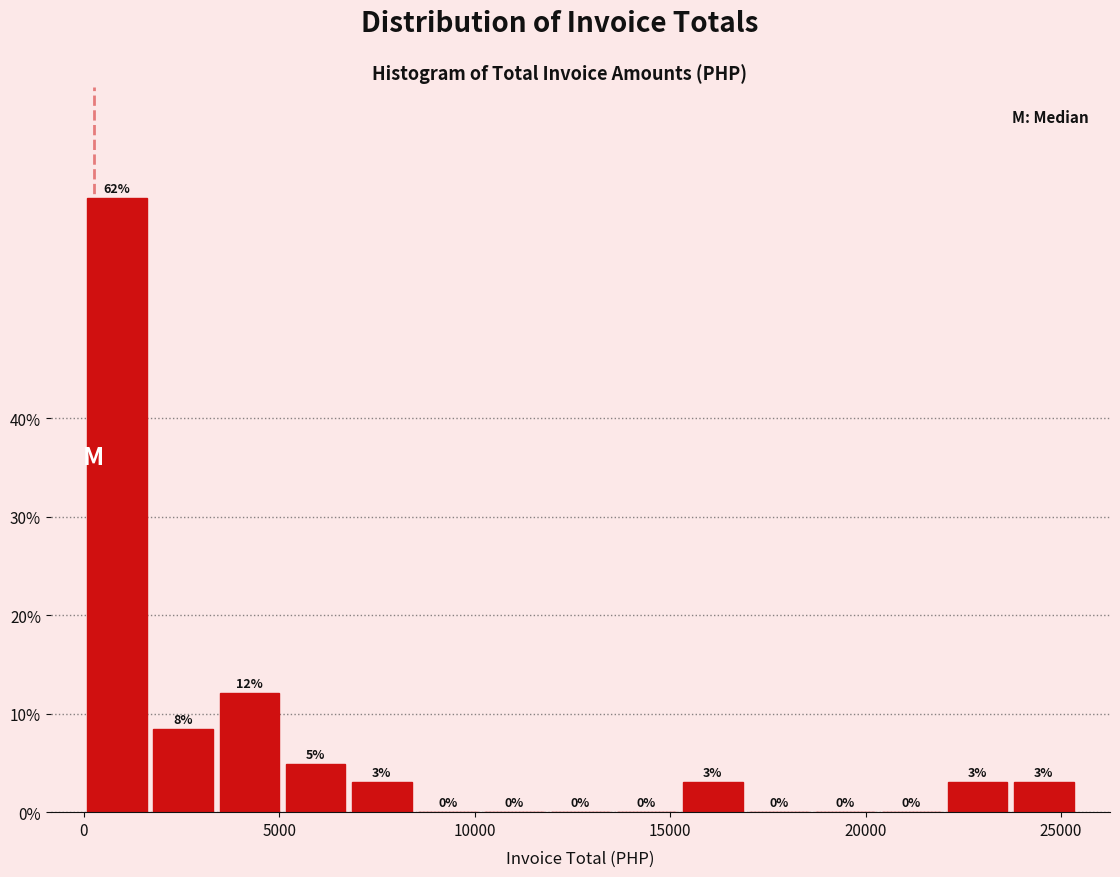

Read against the x-axis, roughly where is the centre of the tallest bar?

1000